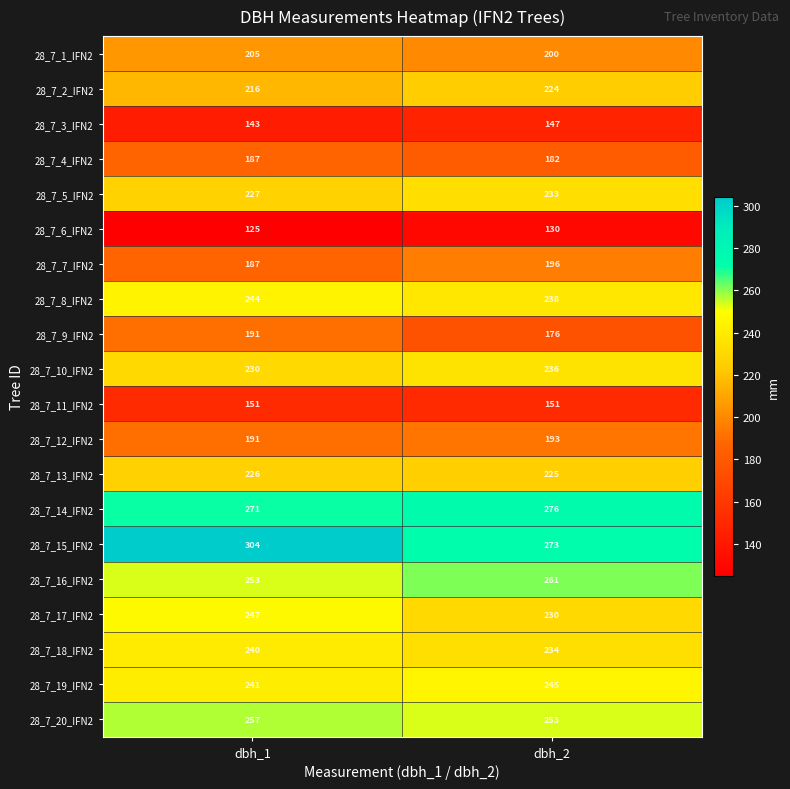

What is the minimum value shown in the chart?

125